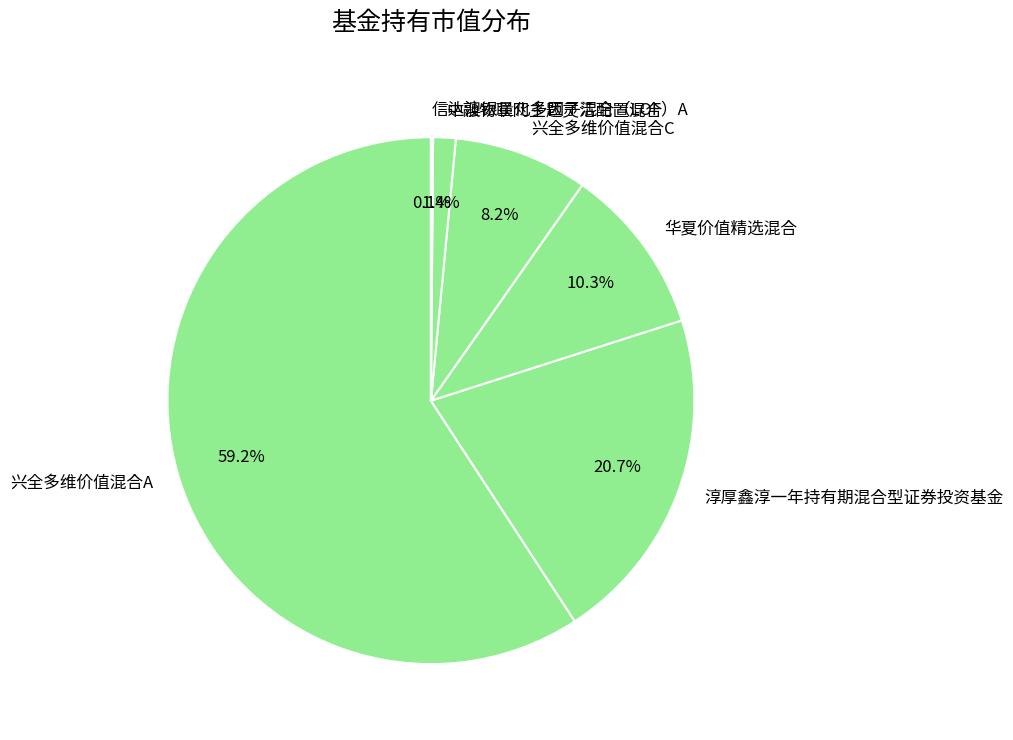

What percentage is NOT represented by 中融物联网主题灵活配置混合?

98.6%